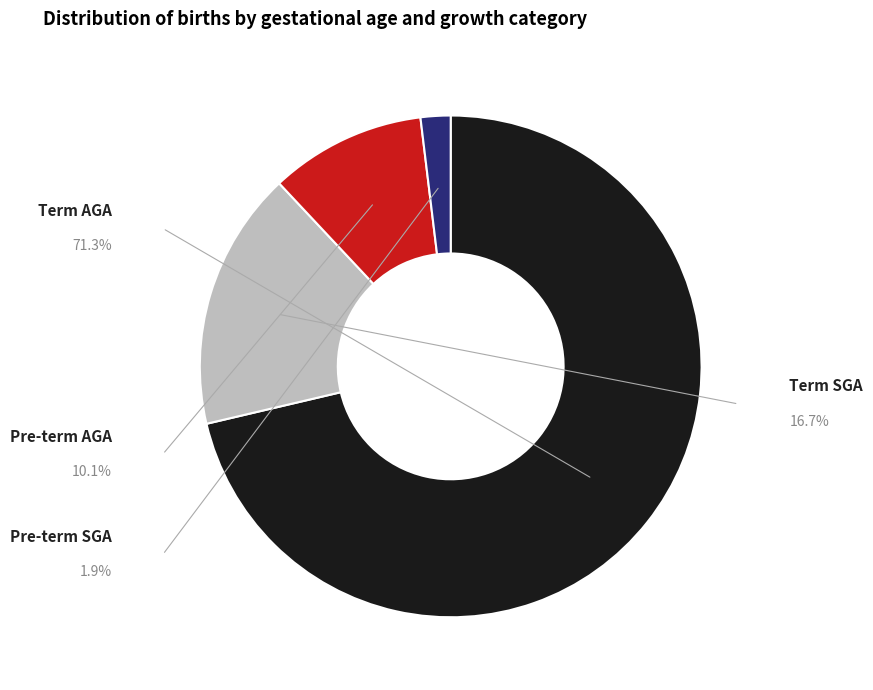

Which category has the smallest portion of the pie?

Pre-term SGA